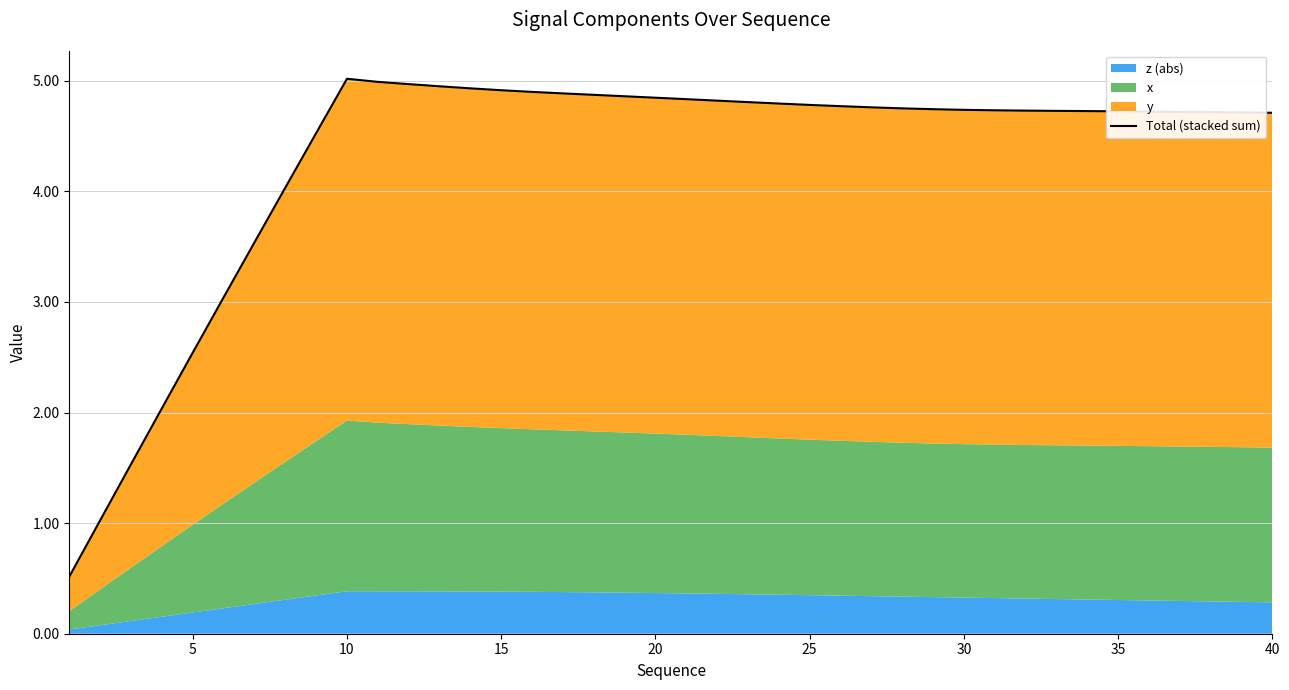

Is it true that the value at 32 is 7.2?

False